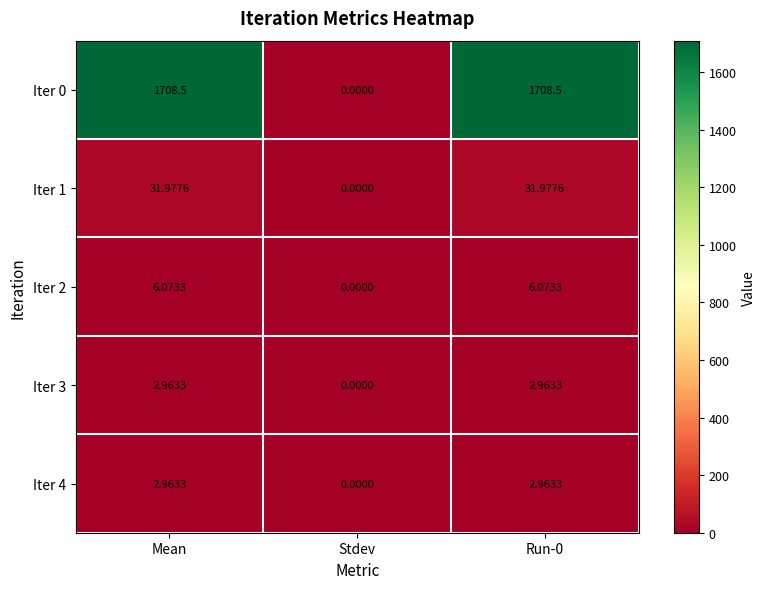

At which label does Iter 4 first exceed 2?

Mean